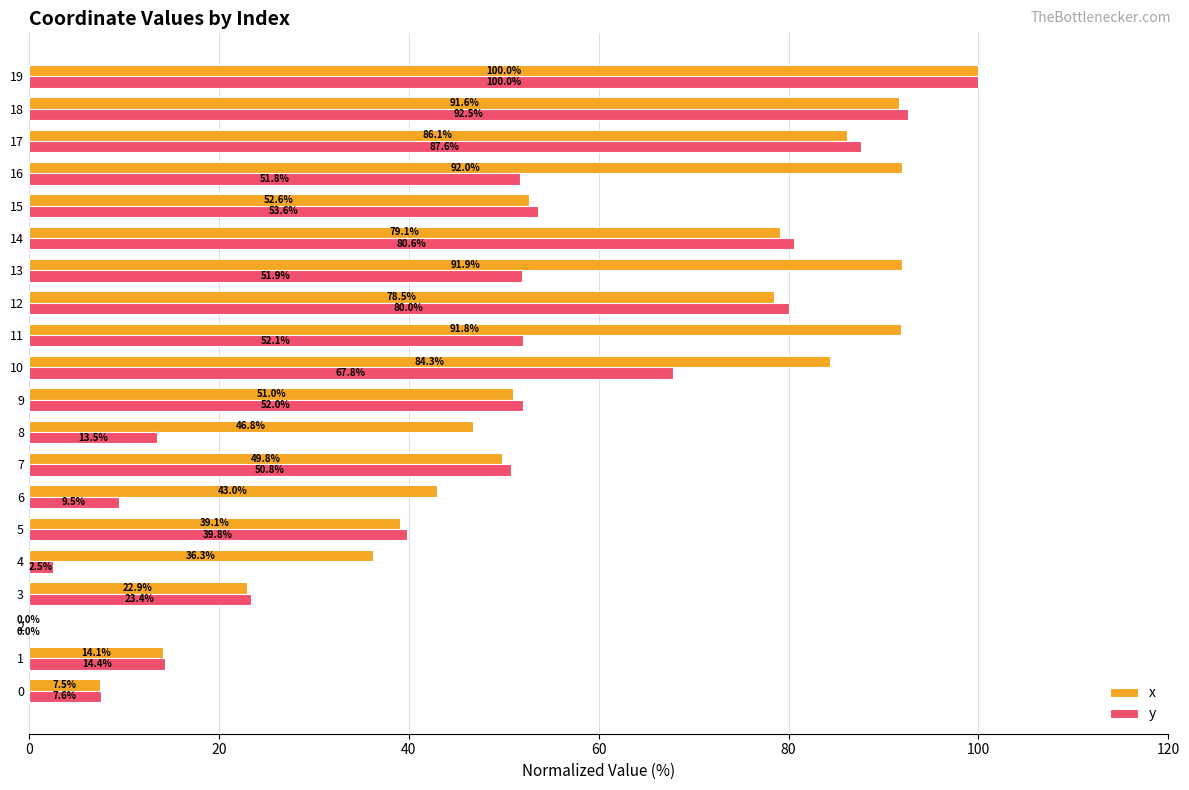

The value of y at 11 is 82.4. True or false?

False